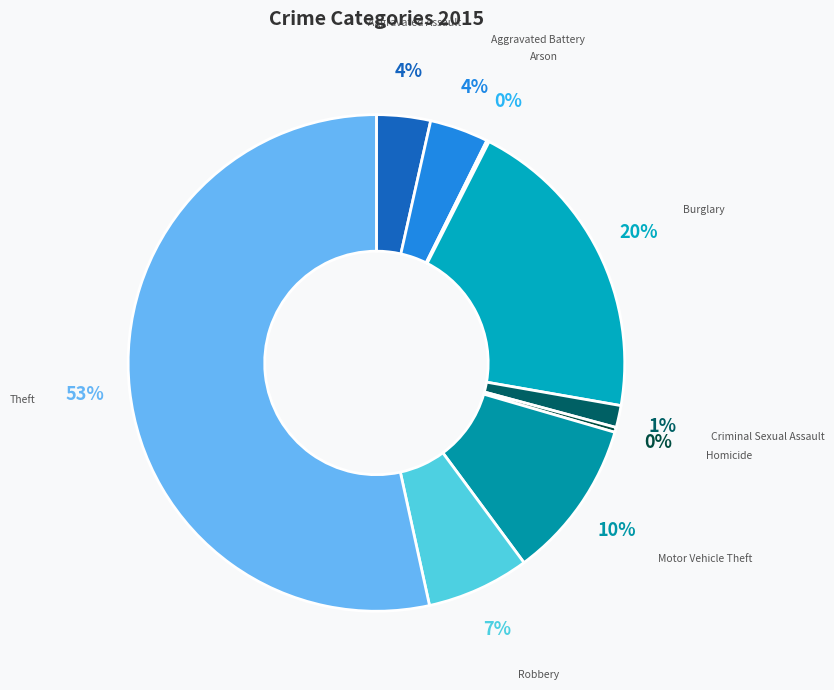

What is the largest slice in the pie chart?

Theft